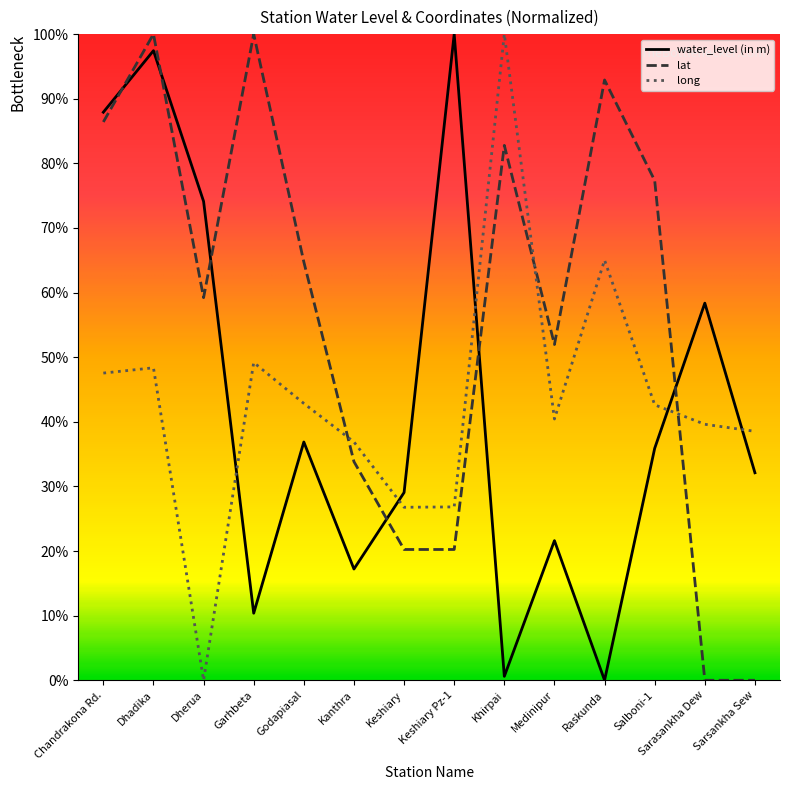

At Khirpai, list the series in order from largest to smallest.

long, lat, water_level (in m)